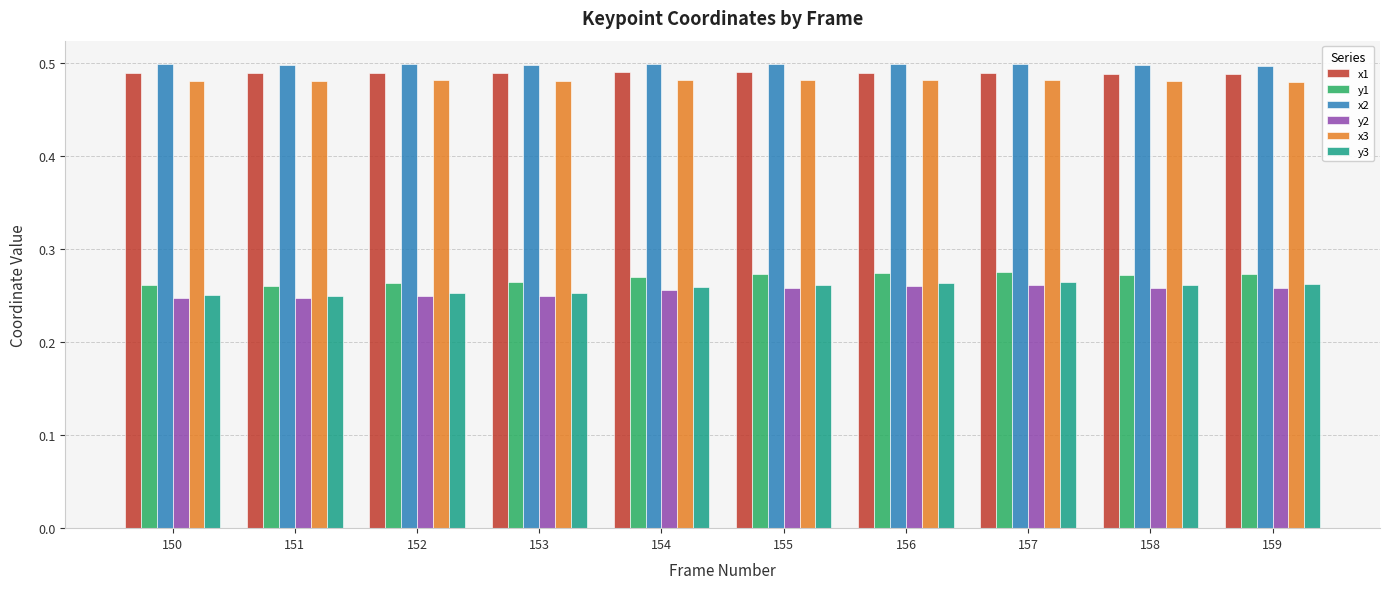

True or false: y3 has a value of 0.1 at 159.

False